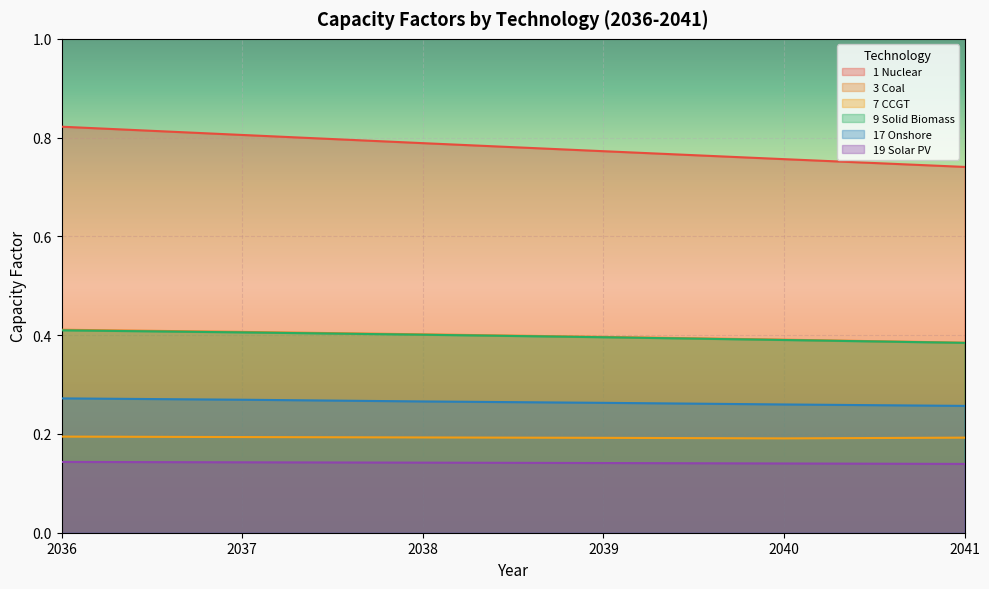

Reading left to right, transcribe all the data shown in this chart.

1 Nuclear: 0.8	0.8	0.8	0.8	0.8	0.7
3 Coal: 0.4	0.4	0.4	0.4	0.4	0.4
7 CCGT: 0.2	0.2	0.2	0.2	0.2	0.2
9 Solid Biomass: 0.4	0.4	0.4	0.4	0.4	0.4
17 Onshore: 0.3	0.3	0.3	0.3	0.3	0.3
19 Solar PV: 0.1	0.1	0.1	0.1	0.1	0.1